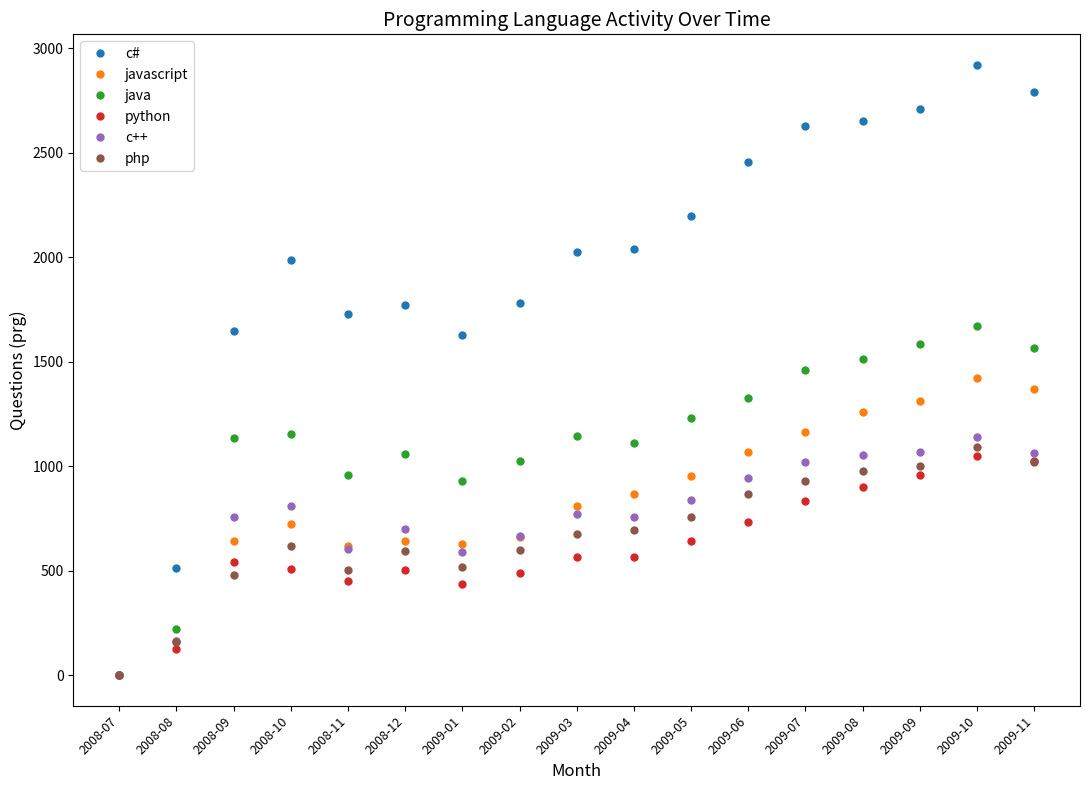

The javascript series shows 1314 at 2009-09. True or false?

True